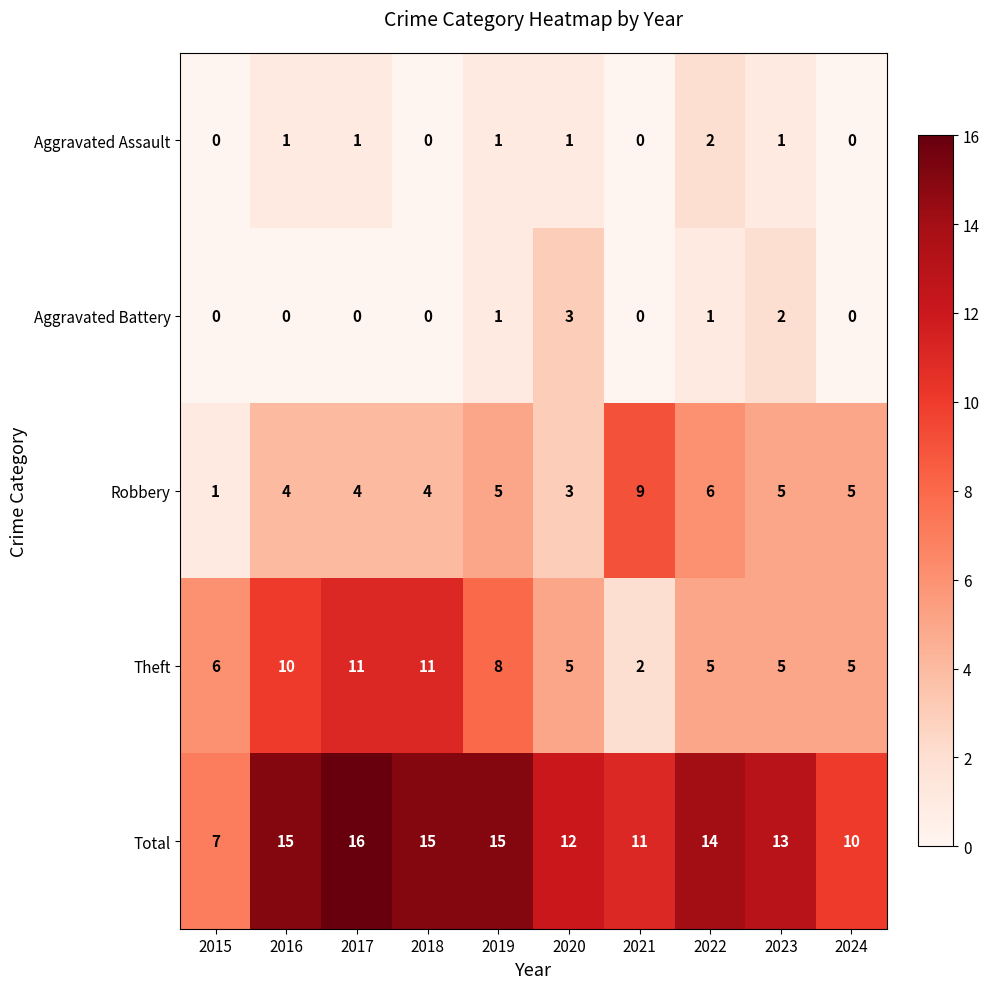

How many Aggravated Battery values are between 0 and 1?

8